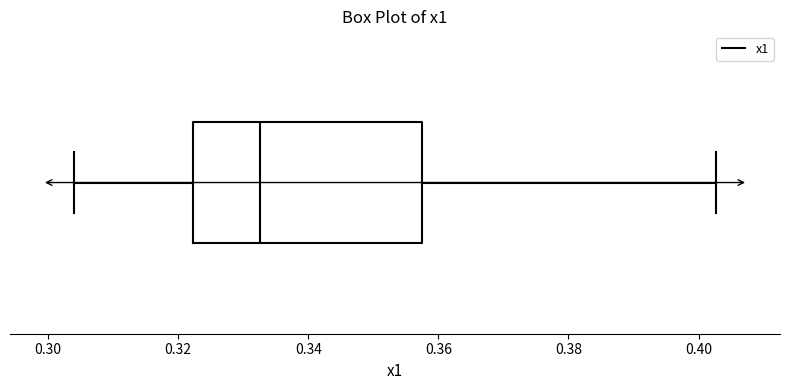

Where does the median line of the box sit on the x-axis? The values are not printed on the chart, so give them approximately, as read against the axis.

0.332